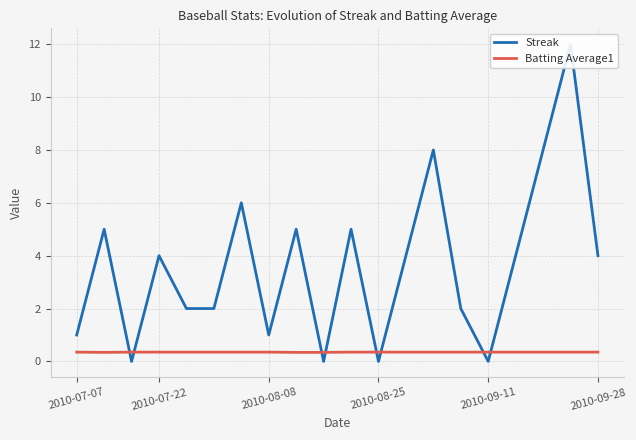

How many intersections are there between Streak and Batting Average1?

8